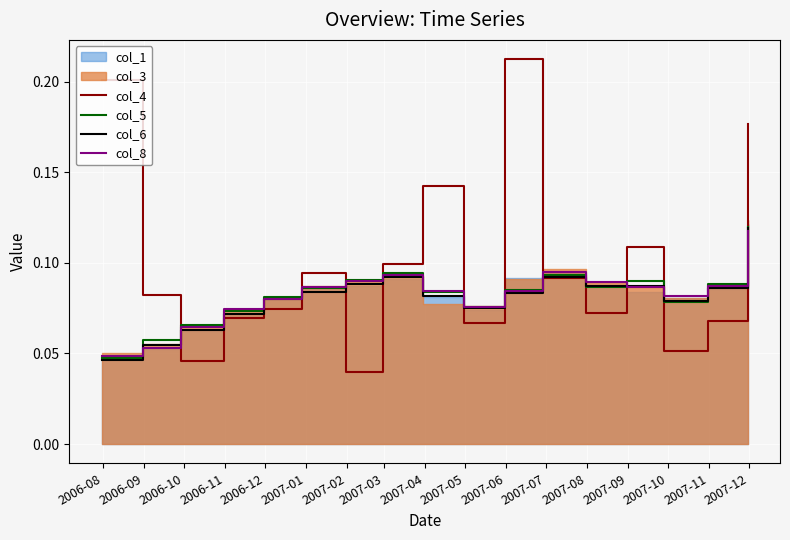

How many times do col_4 and col_8 cross each other?

10